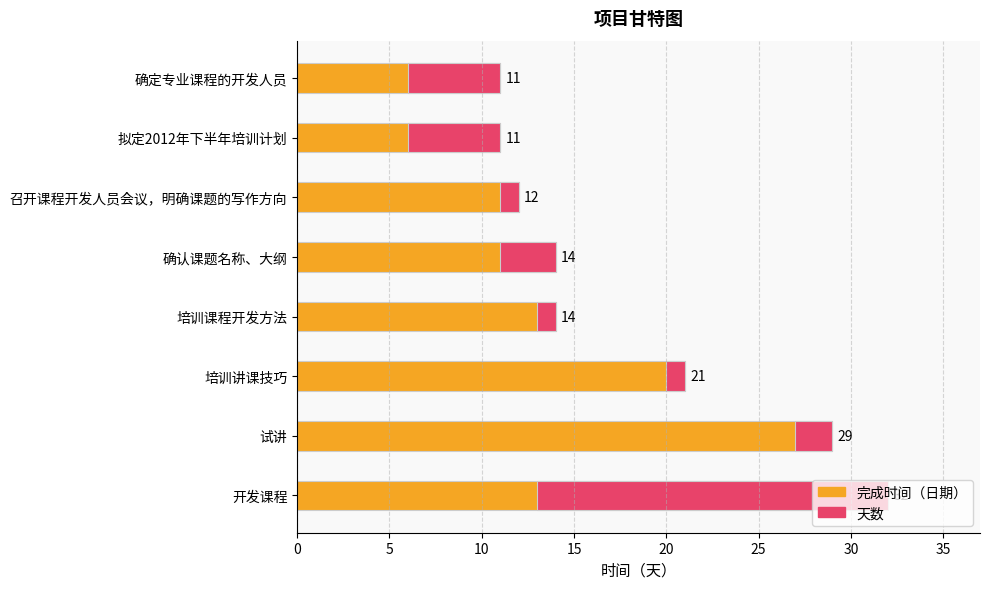

What is the total value across all series at 拟定2012年下半年培训计划?

11